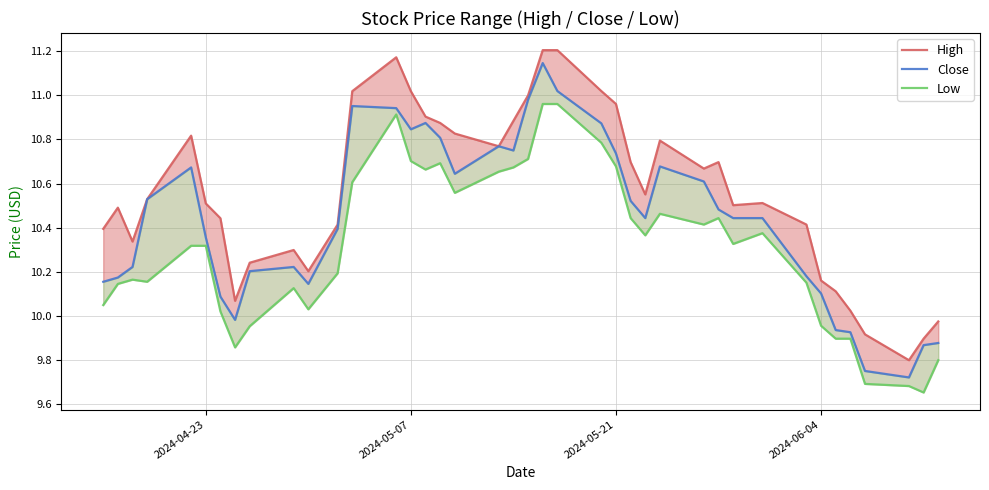

How many series are shown in this chart?

3